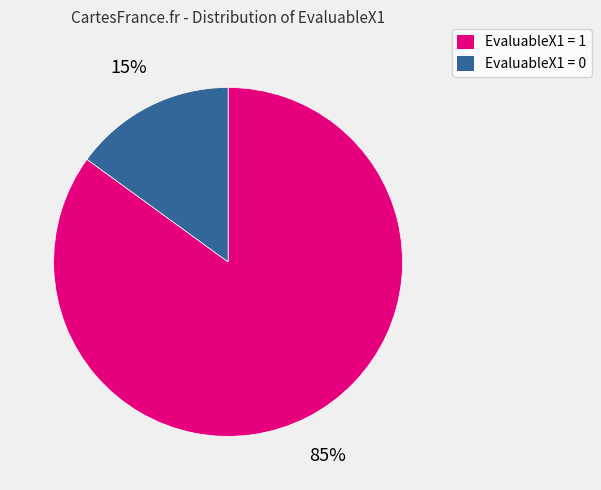

Approximately how many times larger is the value at EvaluableX1 = 1 compared to EvaluableX1 = 0?

5.7